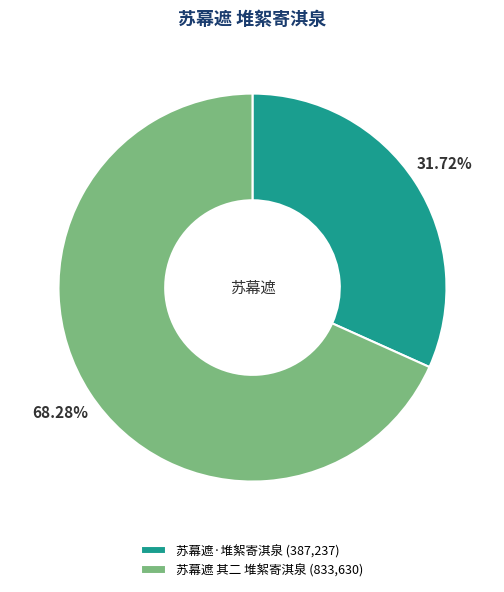

How many slices are in this pie chart?

2